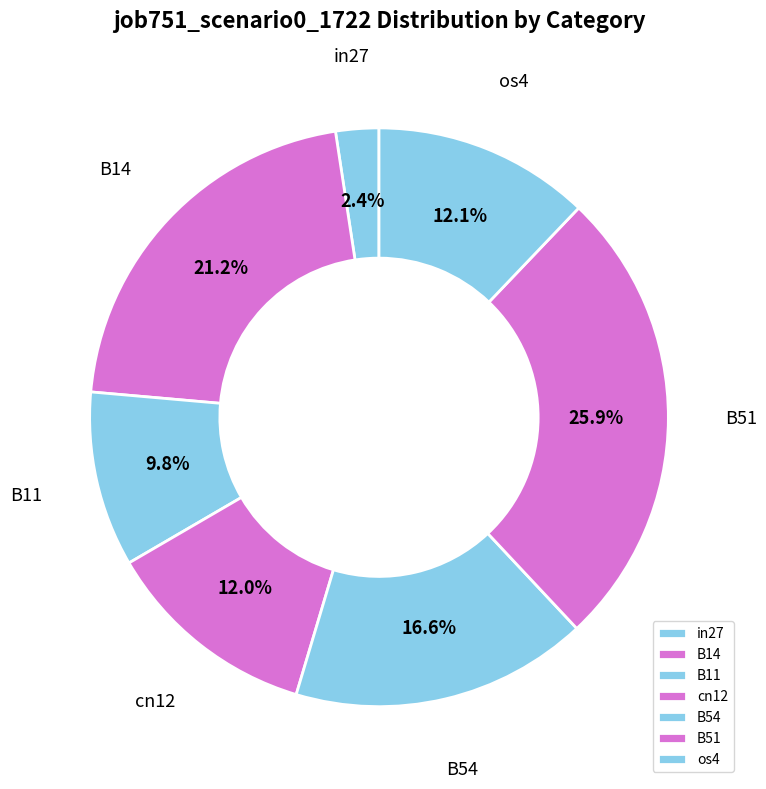

Is it true that os4 is 12% of the pie?

True